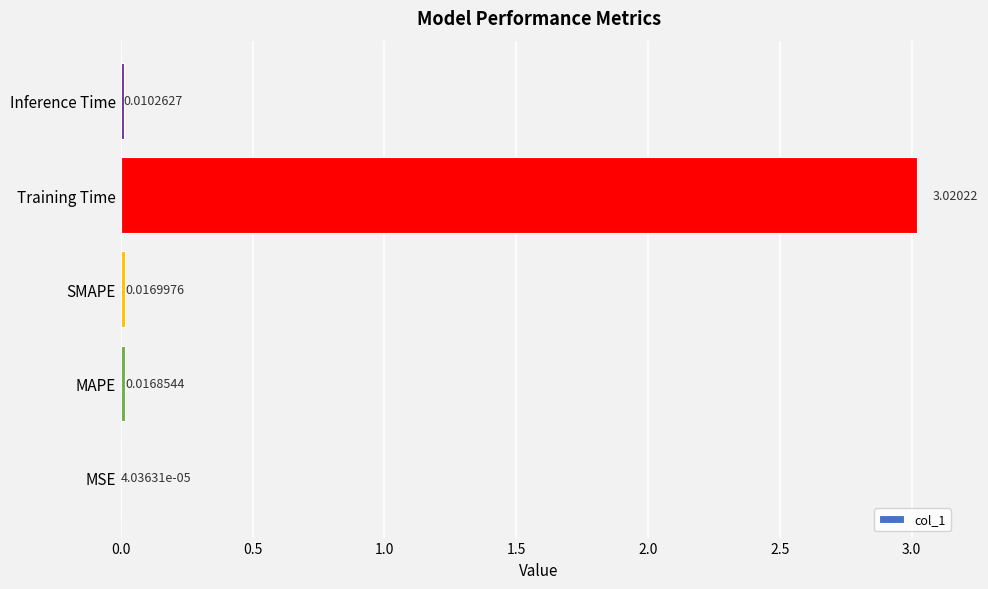

Where is the data nearest to the value 1?

SMAPE